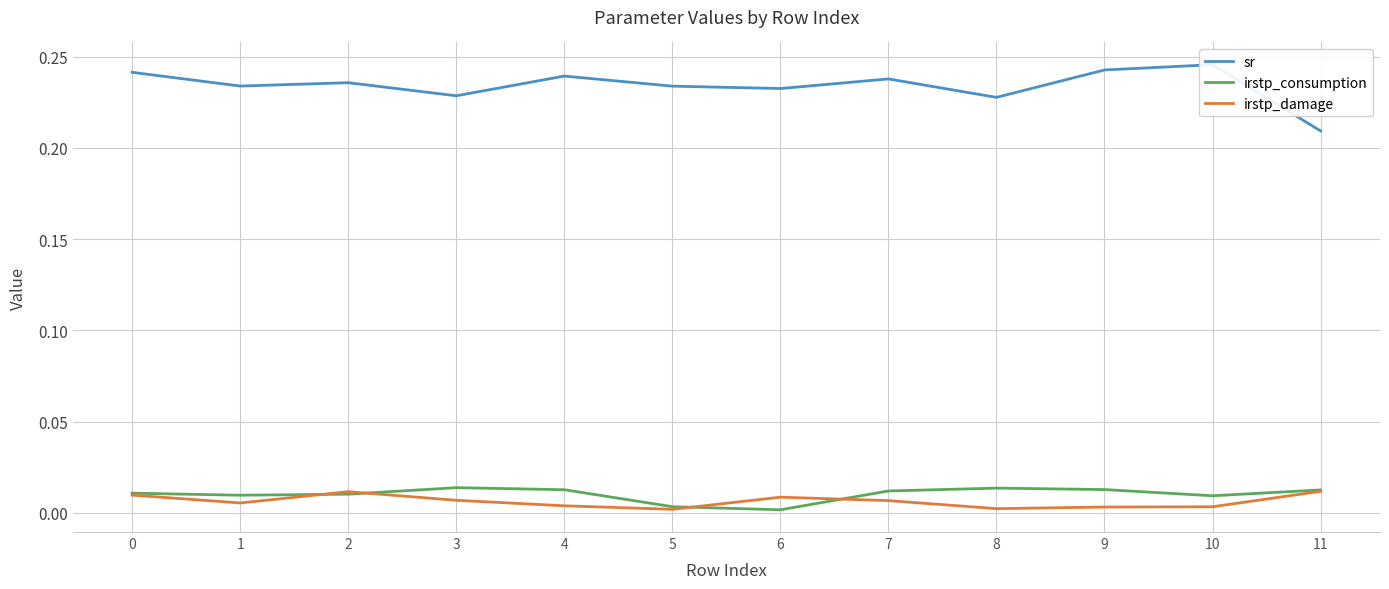

Which series ends up on top after the final intersection of irstp_damage and irstp_consumption?

irstp_consumption